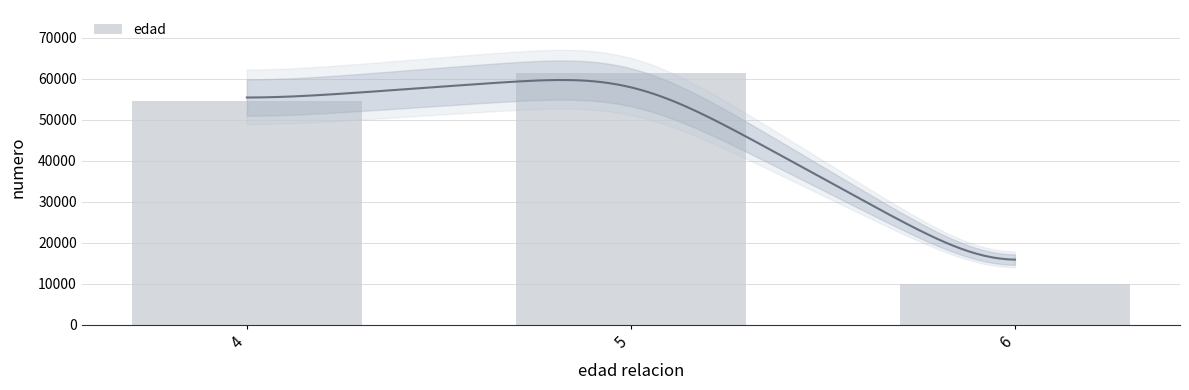

What is the difference between the values at 6 and 4?

44674